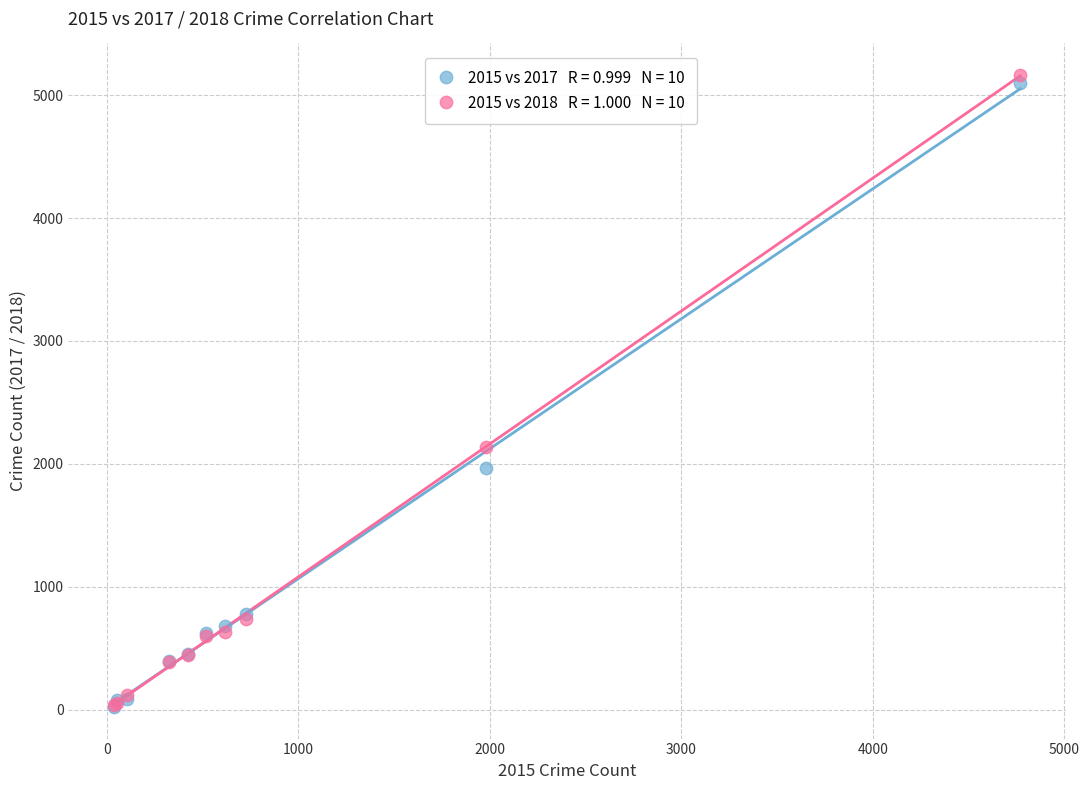

Across all series, what Y value is closest to 2593?

2140